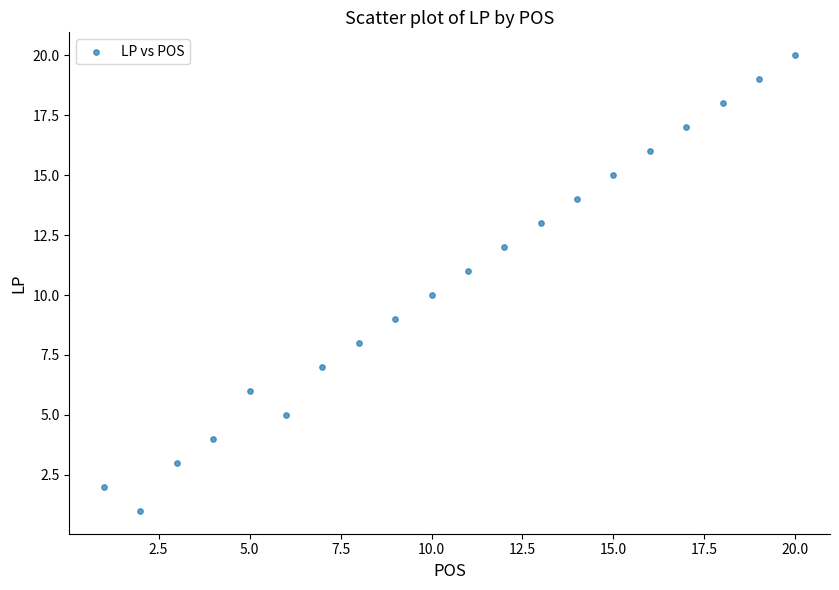

What is the range of X values (max minus min)?

19